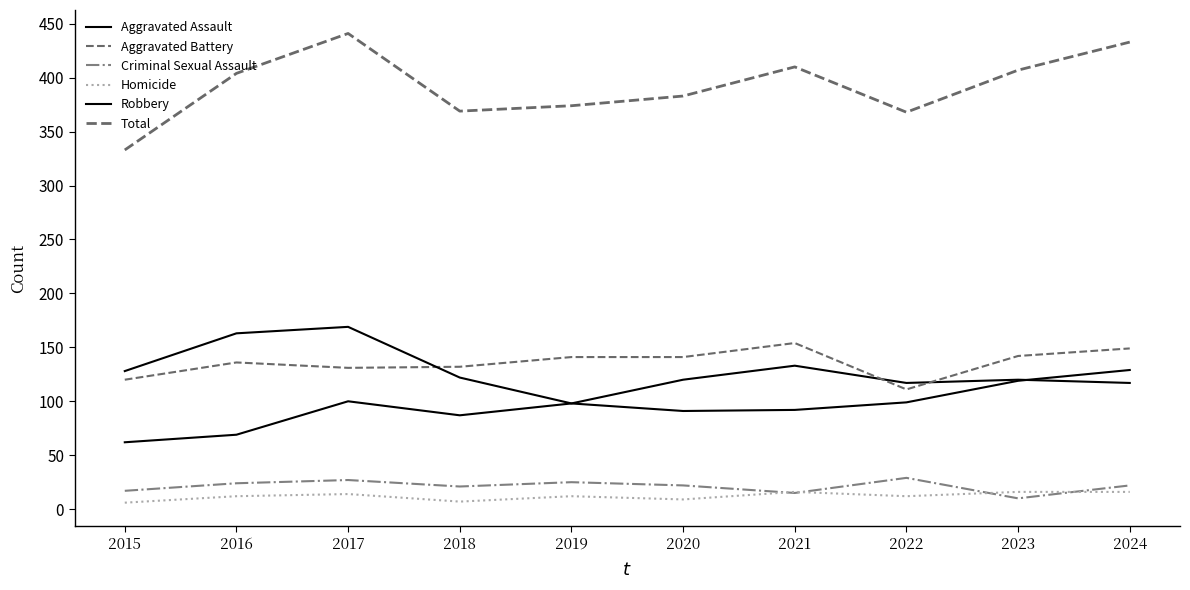

What is the smallest value displayed?

6